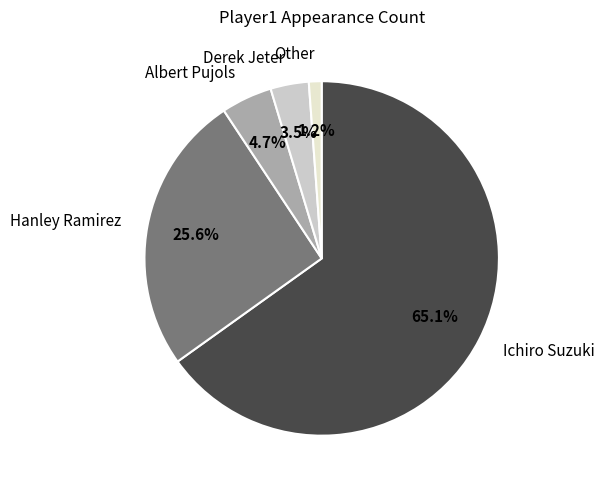

How much of the chart is everything except Derek Jeter?

96.5%